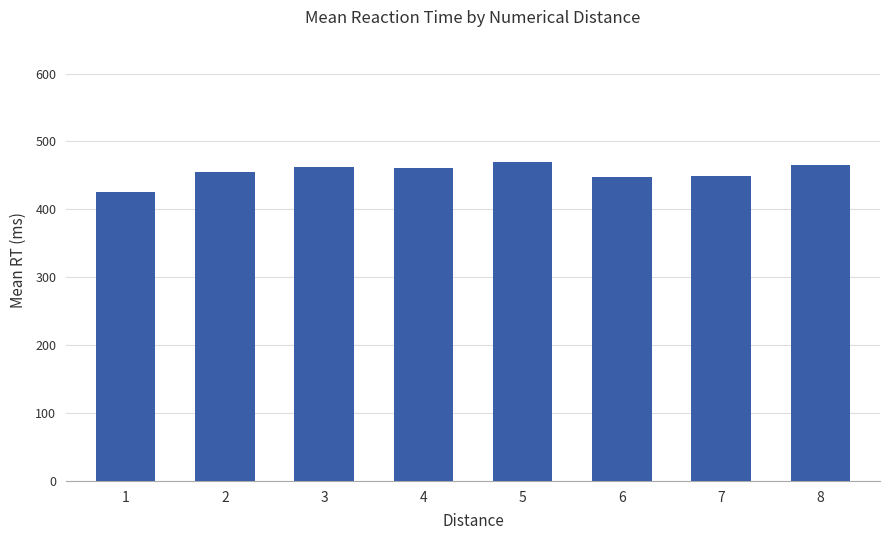

The value at 8 is 465.2. True or false?

True